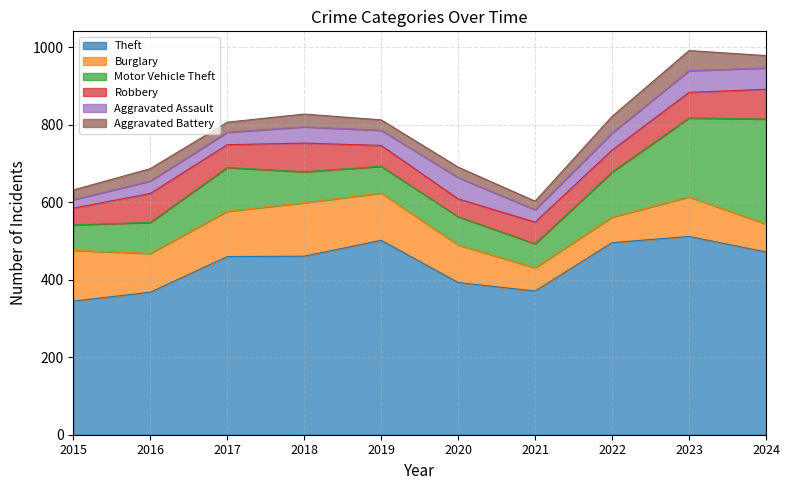

Which series changed the most between 2018 and 2021?

Theft